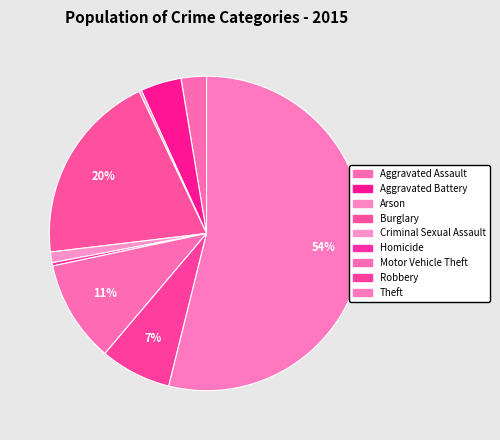

Does Burglary represent more than half of the total?

No